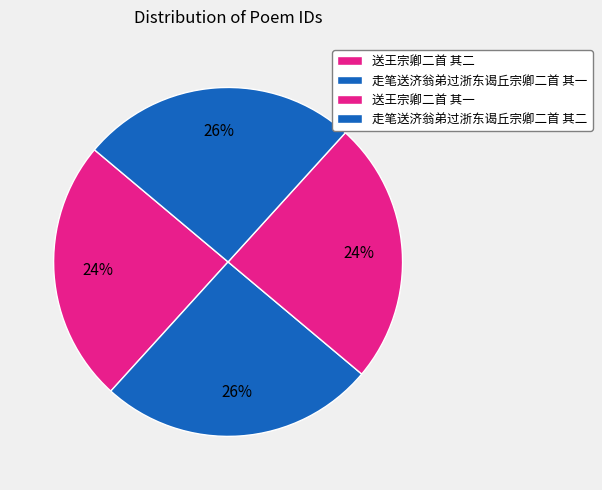

Count the number of slices in the pie.

4